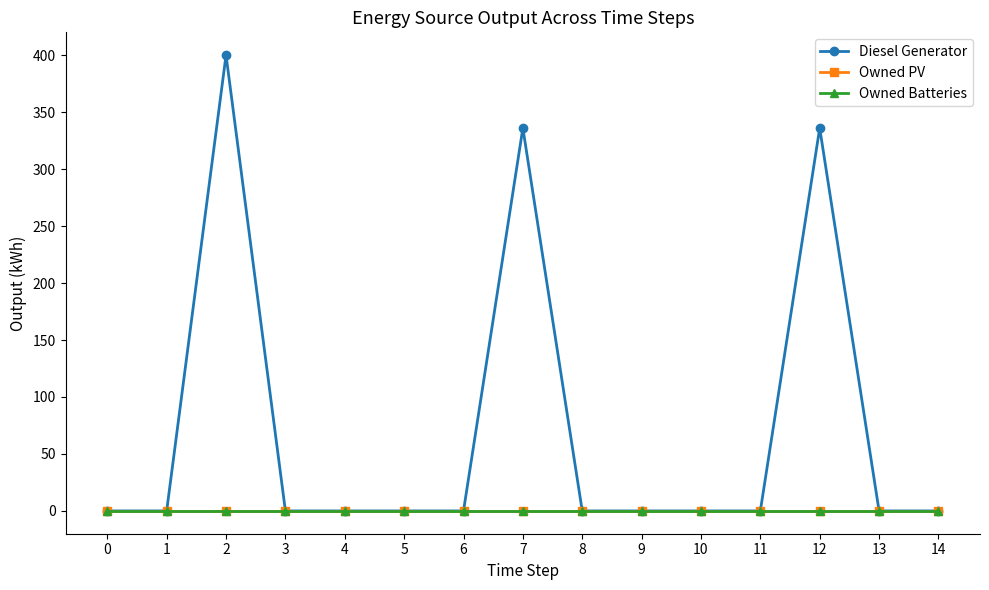

How many lines are shown in the chart?

3